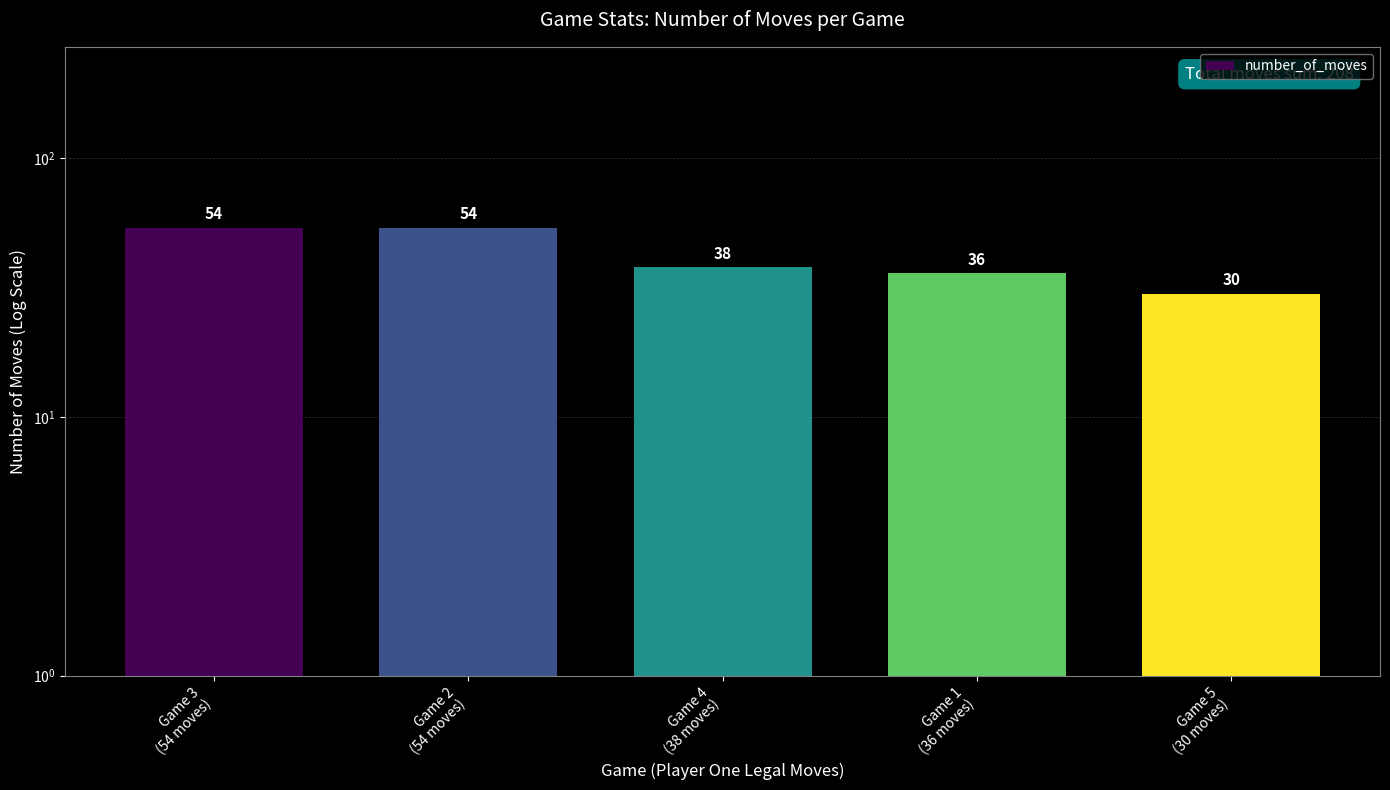

What is the ratio of the value at Game 1
(36 moves) to the value at Game 2
(54 moves)?

0.7